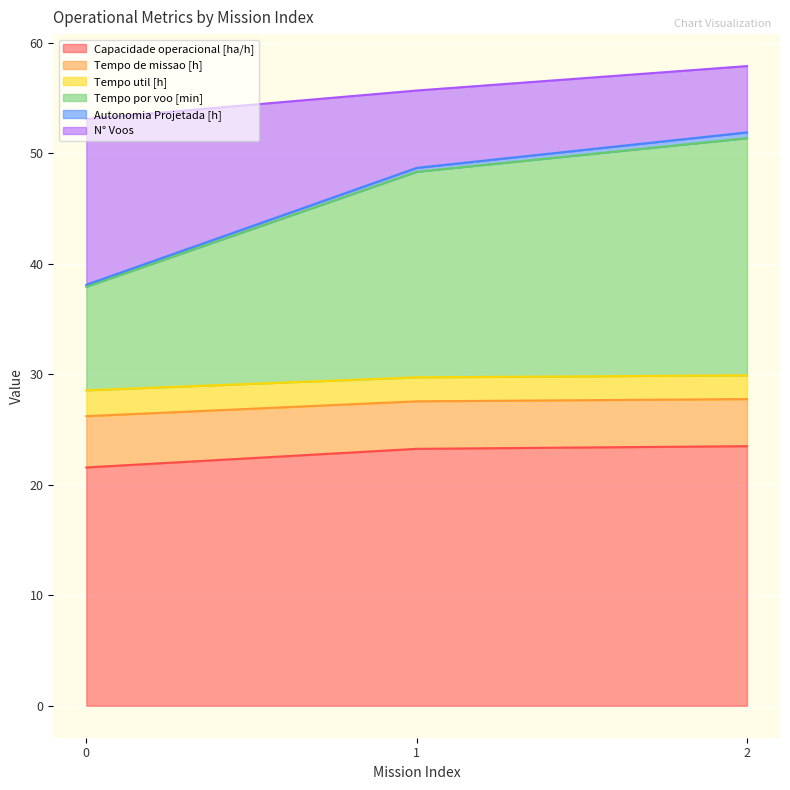

Between 1 and 2, which is larger?

2